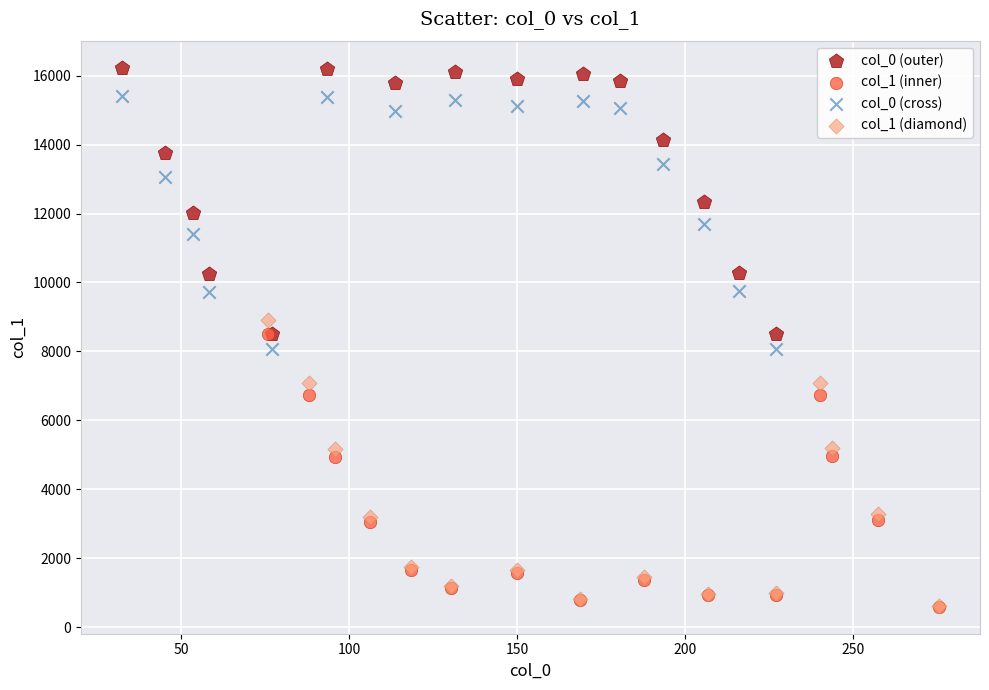

Which series contains the highest Y value?

col_0 (outer)